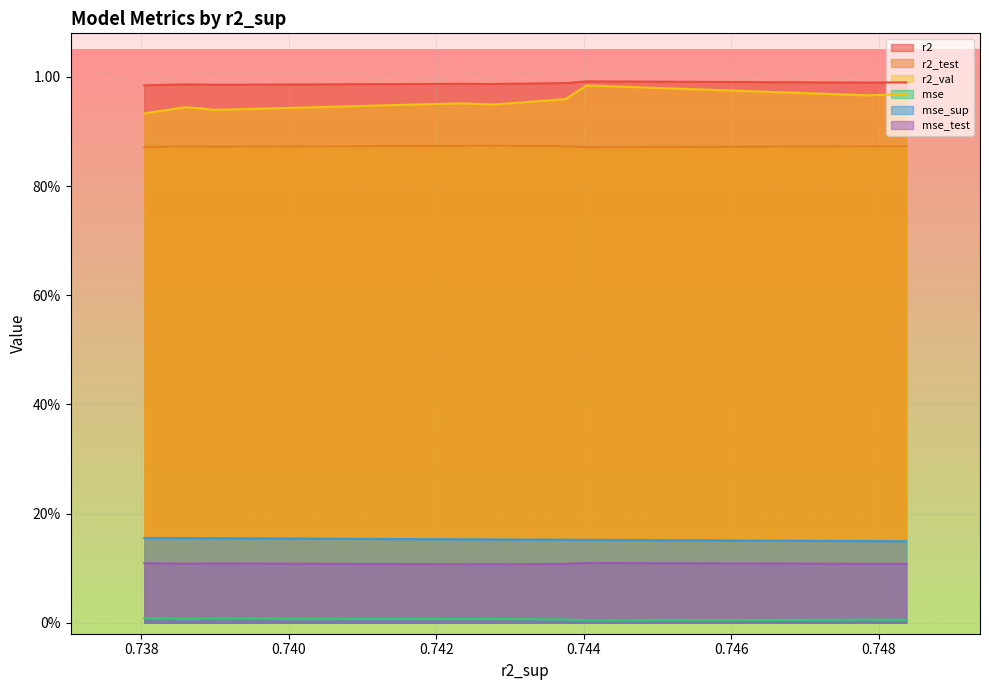

What are all the series names shown in the legend?

r2, r2_test, r2_val, mse, mse_sup, mse_test